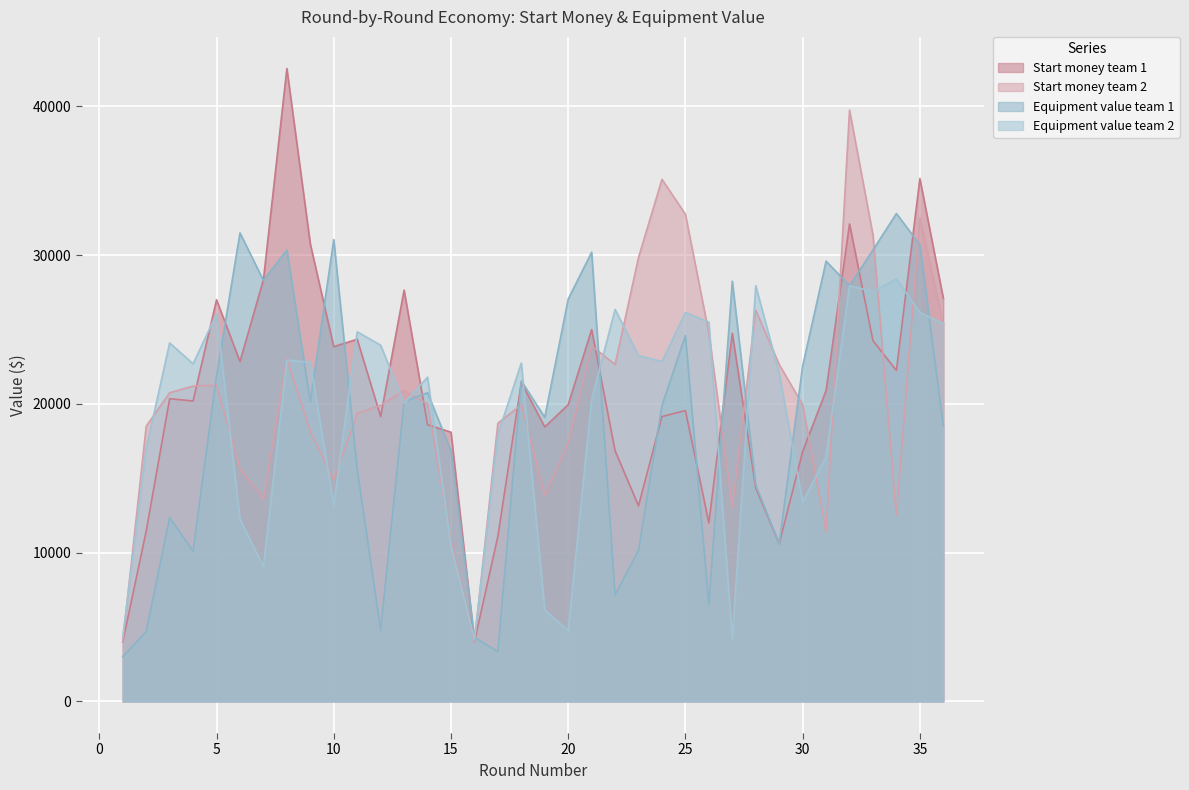

What is the approximate value of Equipment value team 2 at 16, to the nearest 100?

4200